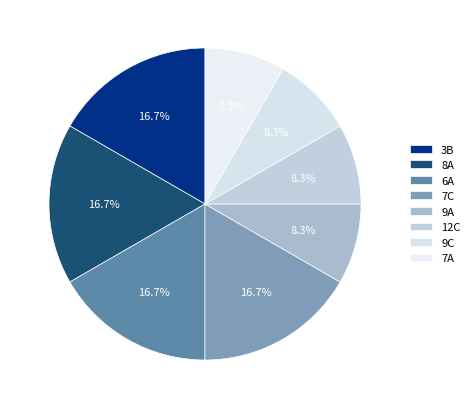

Combined, do 6A and 3B account for over 50%?

No